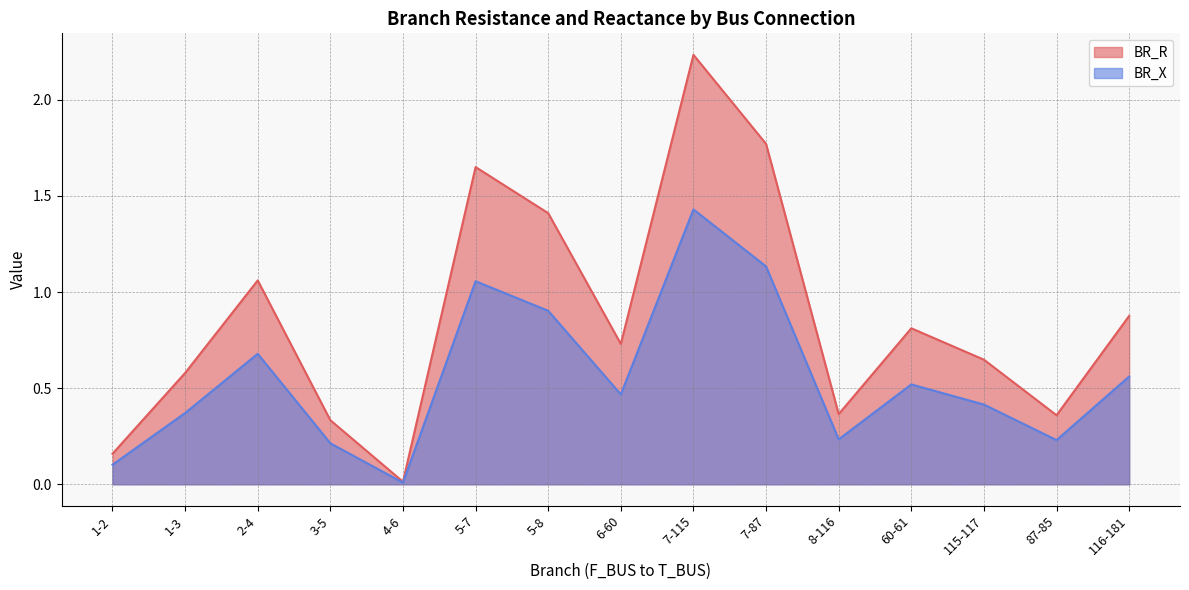

Which series has the widest spread of values?

BR_R